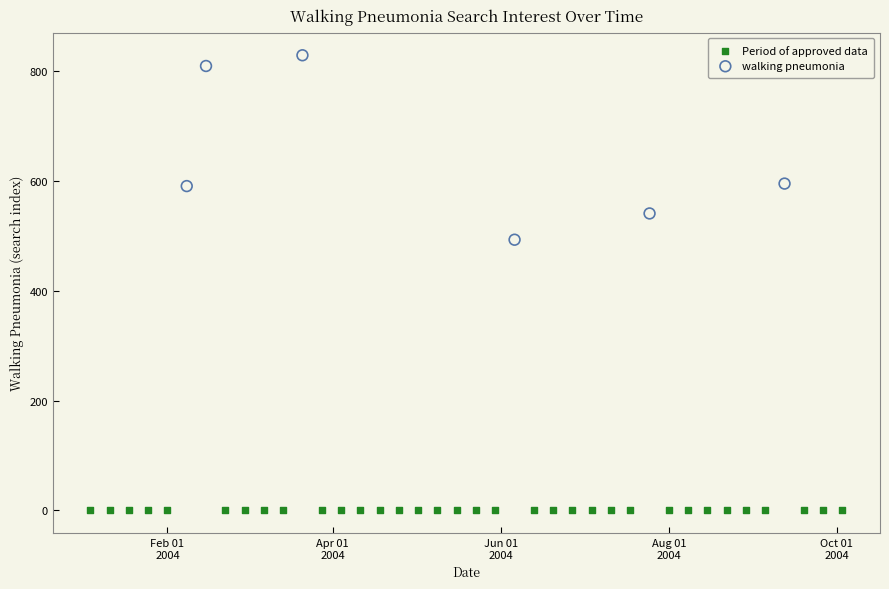

Which series reaches the maximum Y coordinate?

walking pneumonia